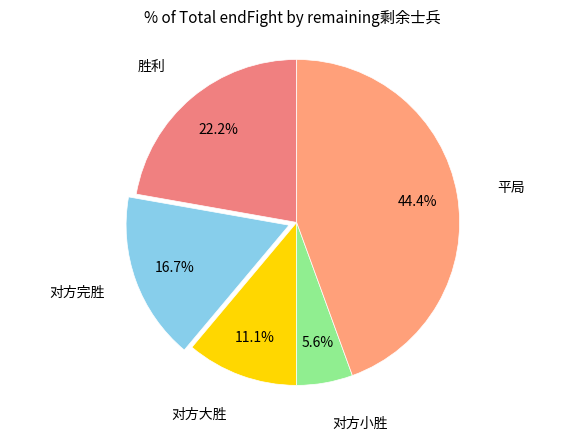

How many slices are in this pie chart?

5